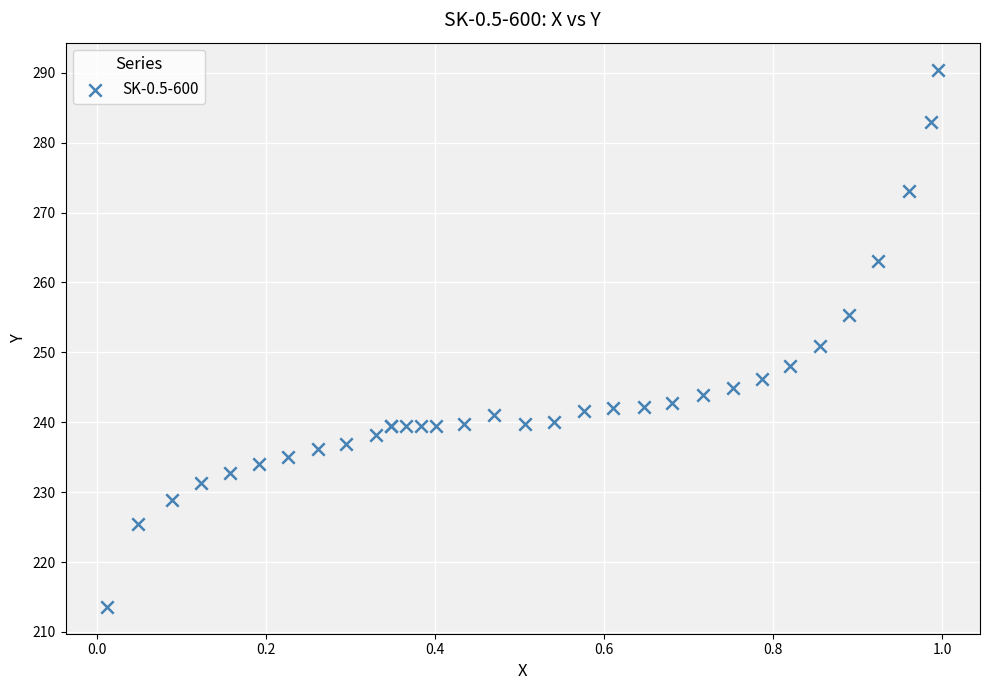

What Y value in the scatter plot is closest to 252?

250.9